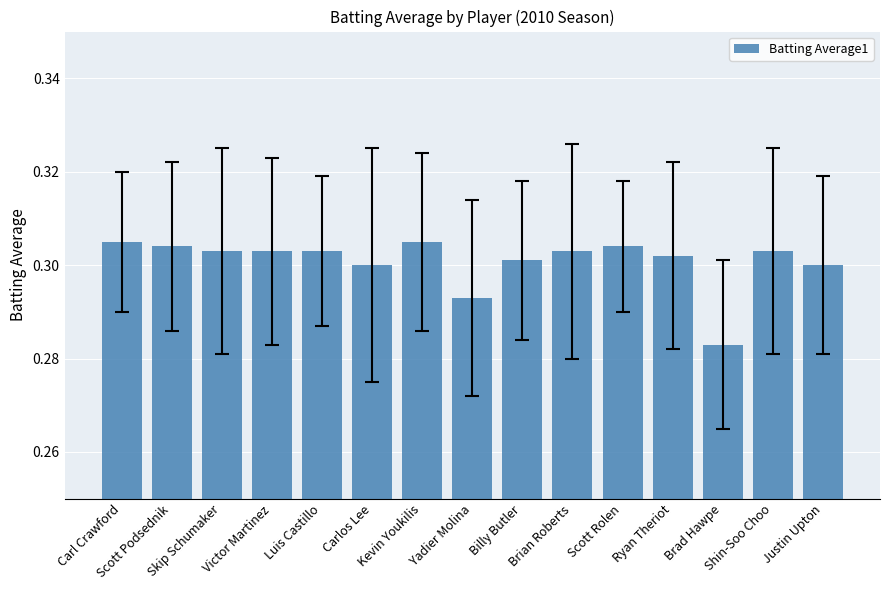

What is the sum of all values?

4.5